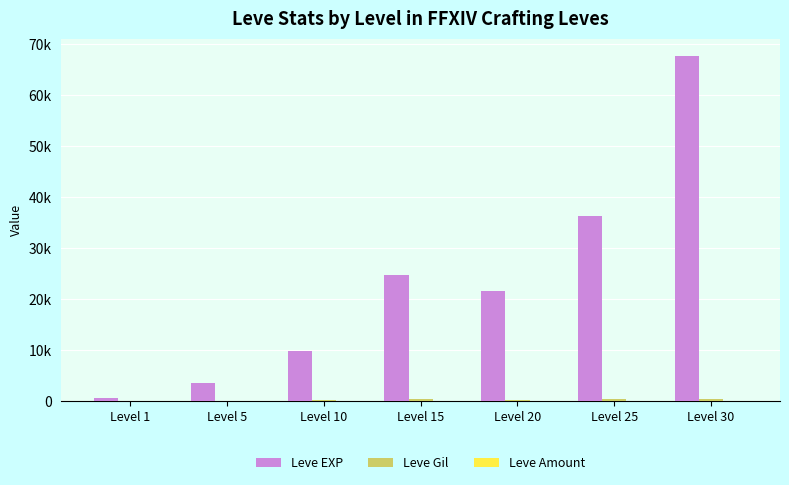

What is the value of the Leve EXP bar at the 2nd from the left?

3600